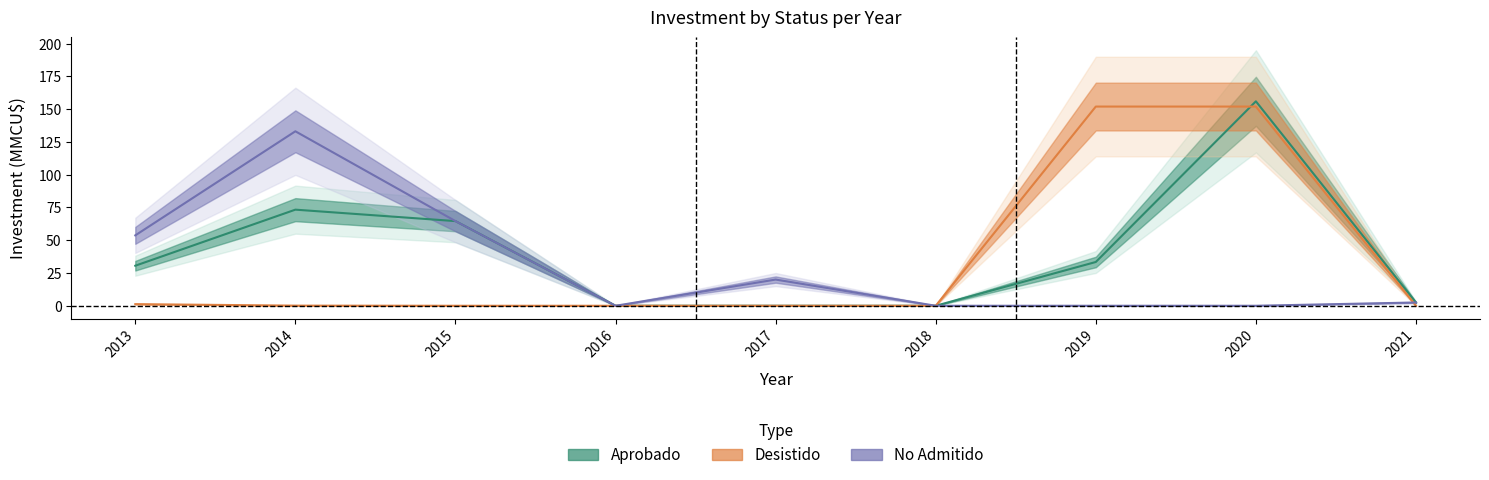

Between which two adjacent categories do Aprobado and Desistido first intersect?

2019 and 2020